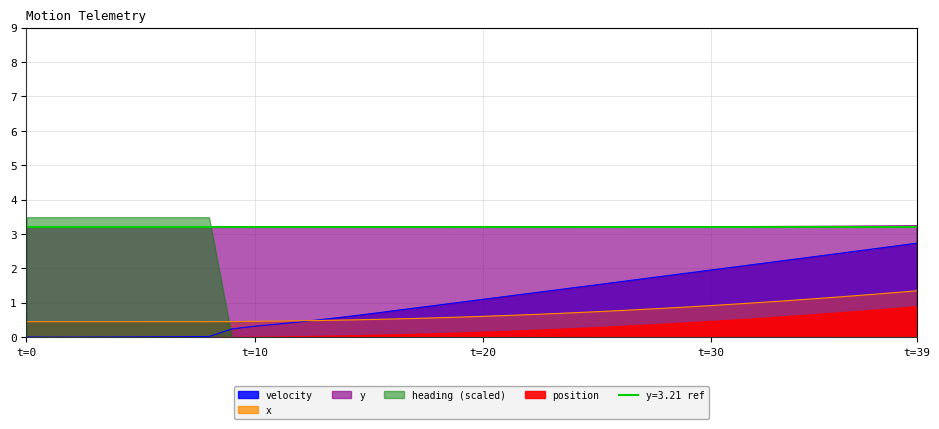

Between 18 and 23, which series saw the biggest shift?

velocity